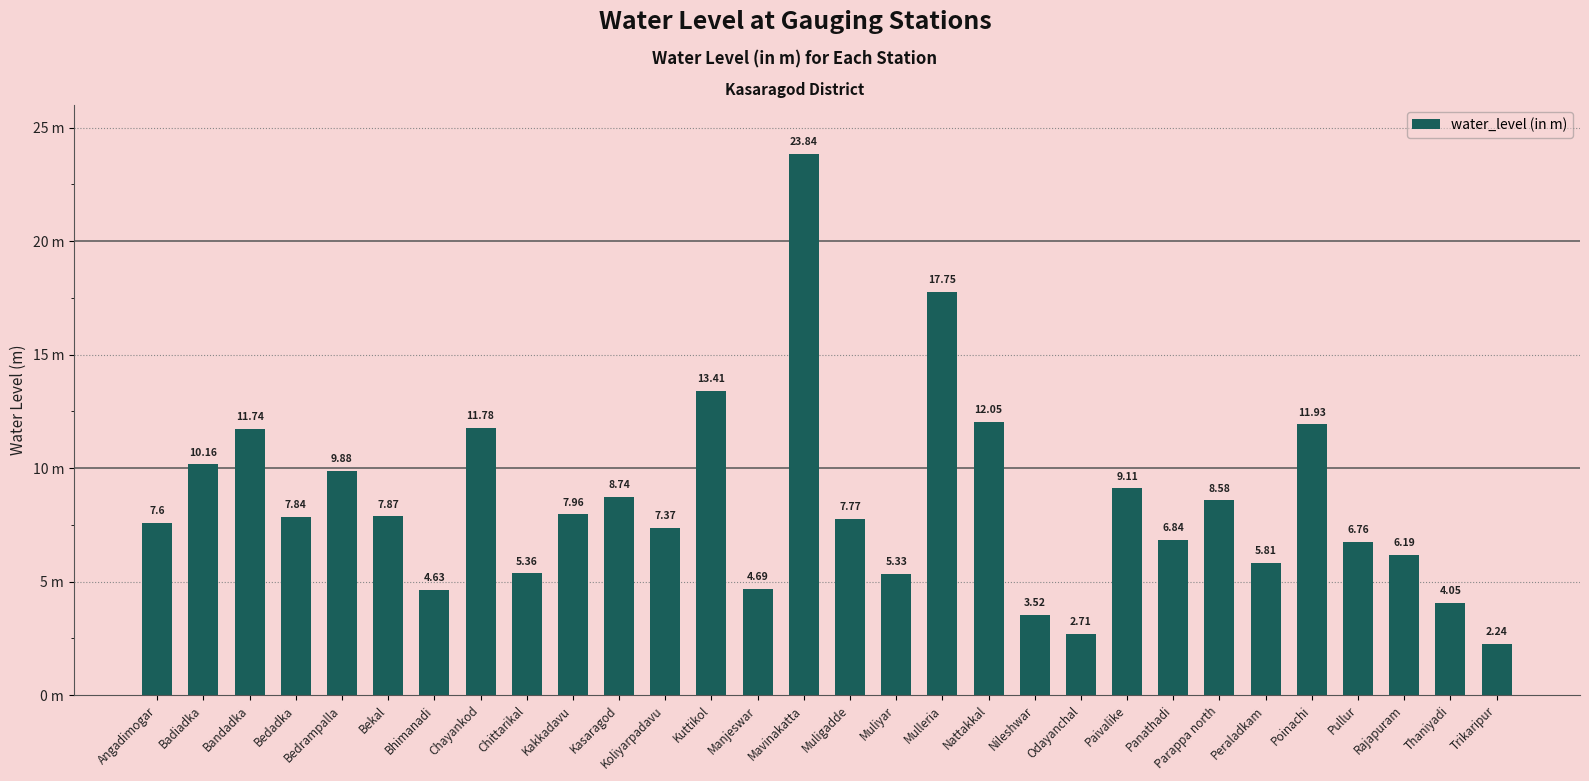

Reading left to right, extract all data points from this chart.

Angadimogar=7.6	Badiadka=10.2	Bandadka=11.7	Bedadka=7.8	Bedrampalla=9.9	Bekal=7.9	Bhimanadi=4.6	Chayankod=11.8	Chittarikal=5.4	Kakkadavu=8.0	Kasaragod=8.7	Koliyarpadavu=7.4	Kuttikol=13.4	Manjeswar=4.7	Mavinakatta=23.8	Muligadde=7.8	Muliyar=5.3	Mulleria=17.8	Nattakkal=12.1	Nileshwar=3.5	Odayanchal=2.7	Paivalike=9.1	Panathadi=6.8	Parappa north=8.6	Peraladkam=5.8	Poinachi=11.9	Pullur=6.8	Rajapuram=6.2	Thaniyadi=4.0	Trikaripur=2.2